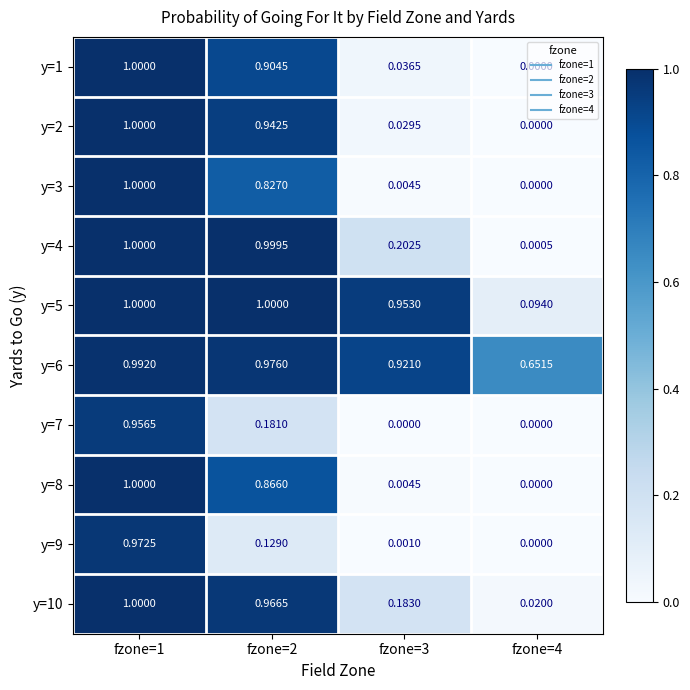

Is the value of y=6 at fzone=4 greater than the value of y=5 at fzone=2?

No